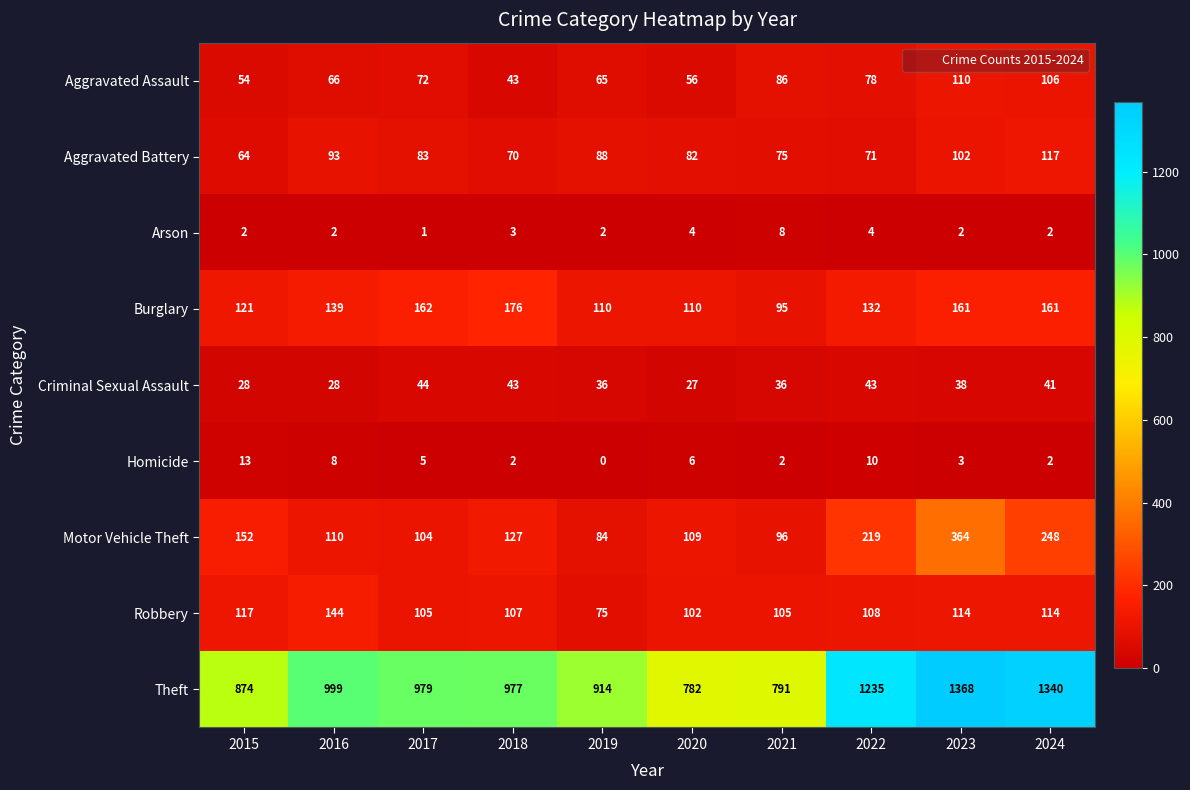

What is the spread (max minus min) of values at 2023?

1366